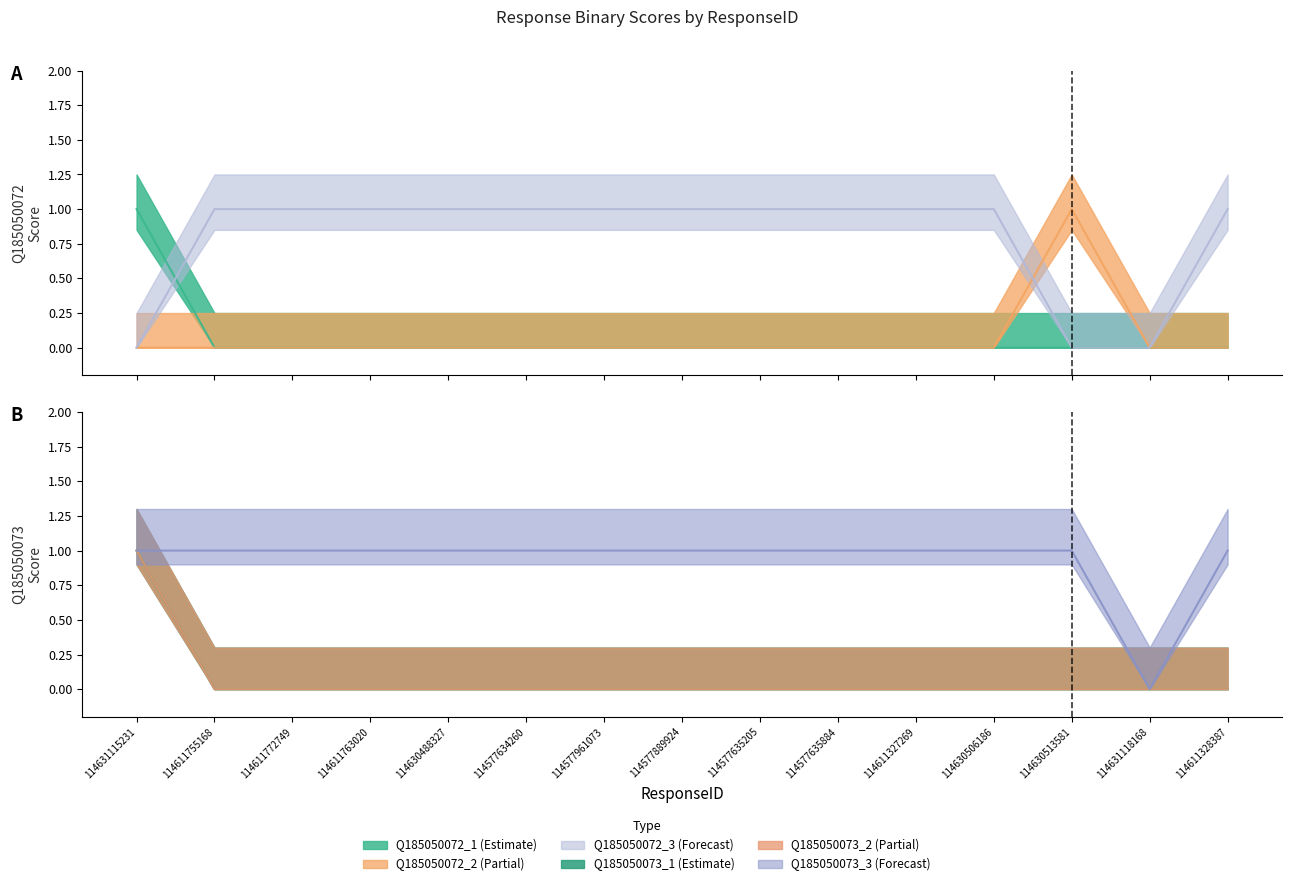

True or false: Q185050073_2 and Q185050073_3 cross at least once.

False